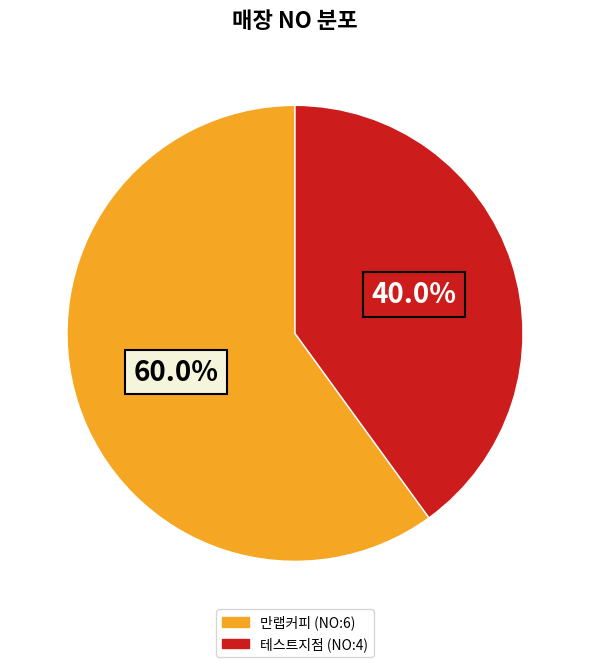

To the nearest percent, what is the difference between the 만랩커피 (NO:6) and 테스트지점 (NO:4) slice percentages?

20%